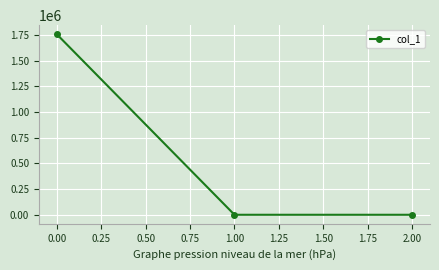

What is the greatest value displayed?

1756979.7